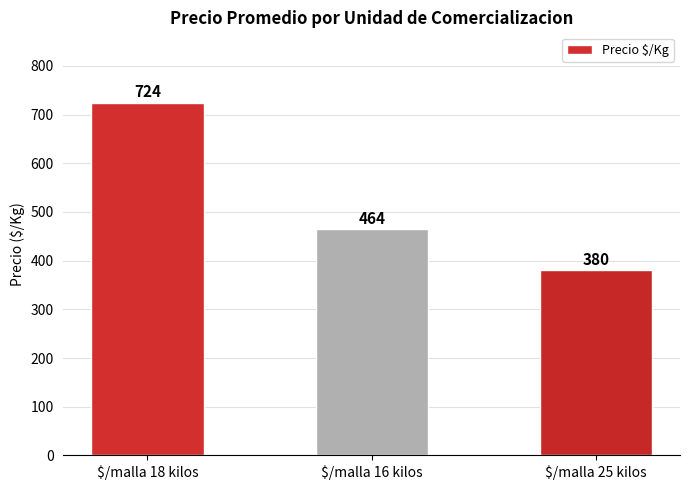

What is the difference between the second highest and minimum values?

84.1